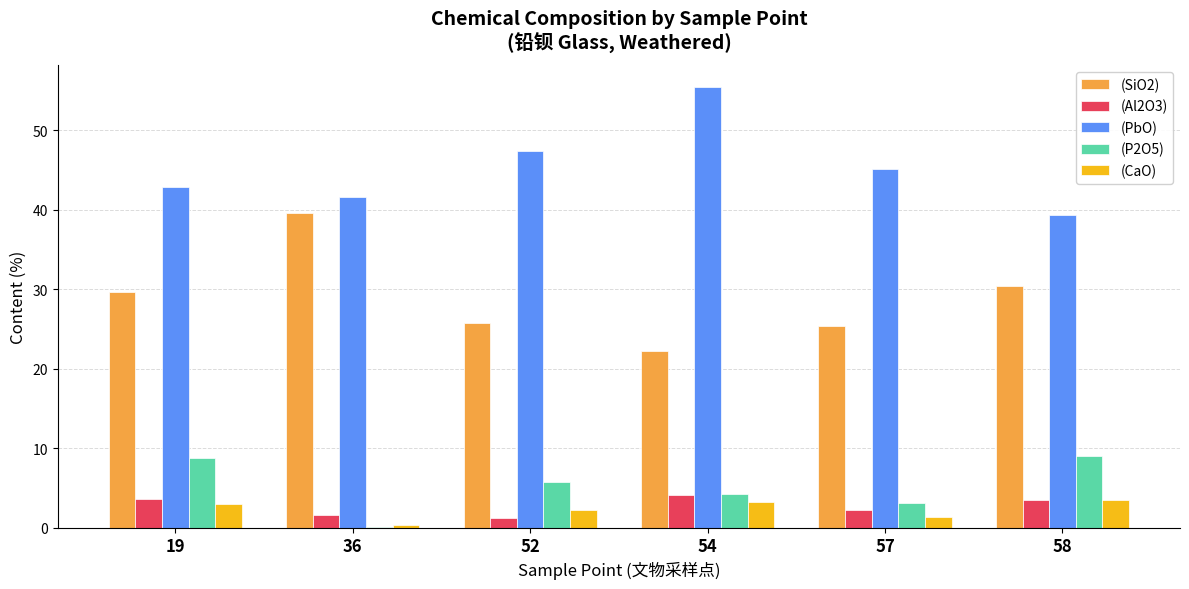

Which label corresponds to the largest value in the chart?

54